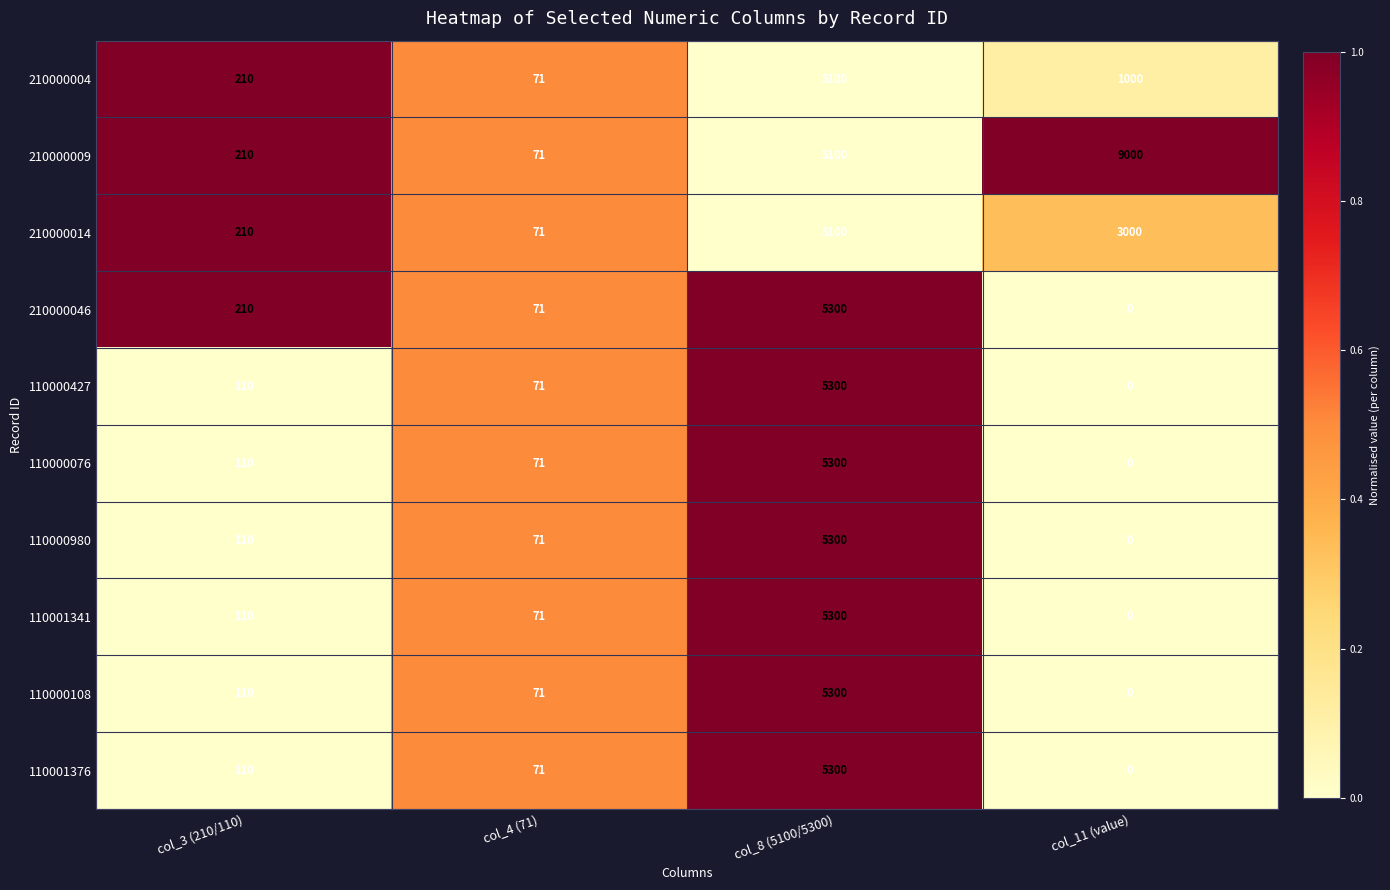

How many values in the 110001341 series are below 110?

2